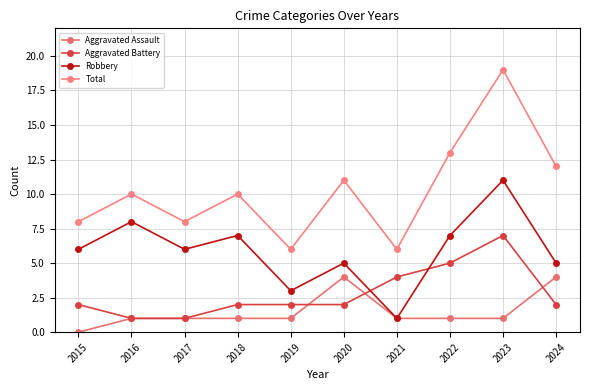

At which label is Total closest to 12?

2024